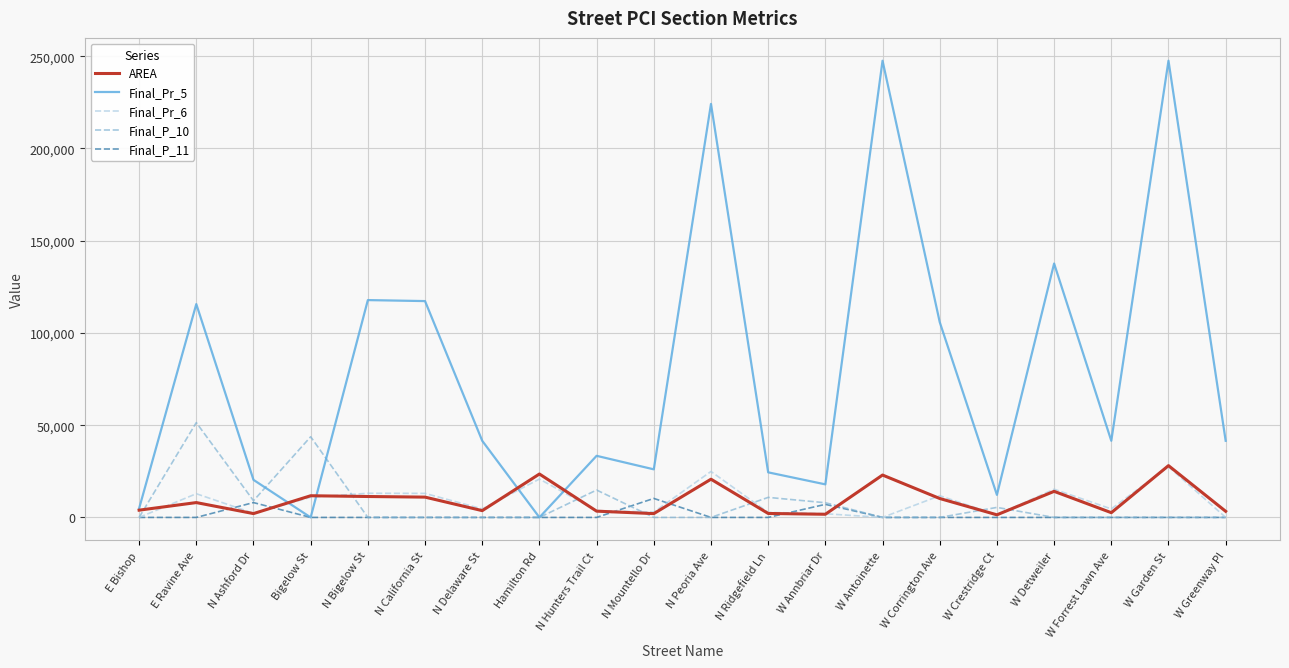

What is the spread (max minus min) of values at W Greenway Pl?

41529.0